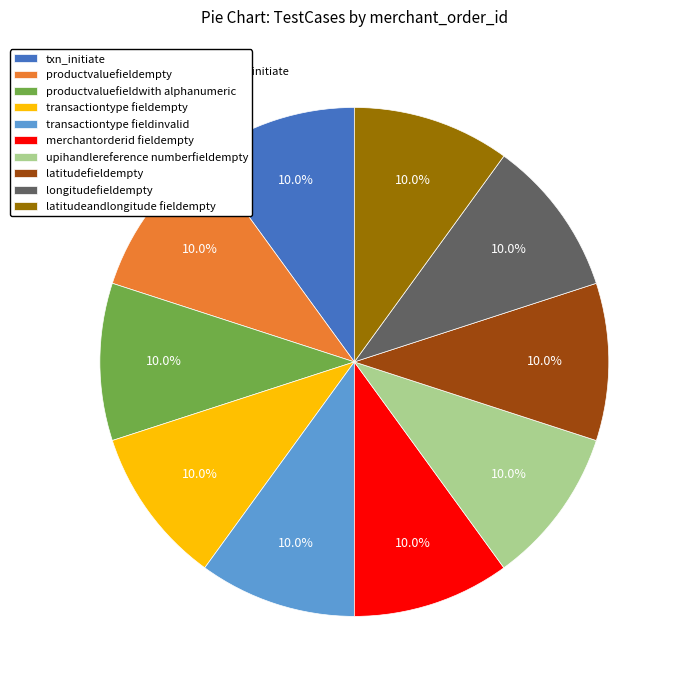

Does any single category account for the majority?

No